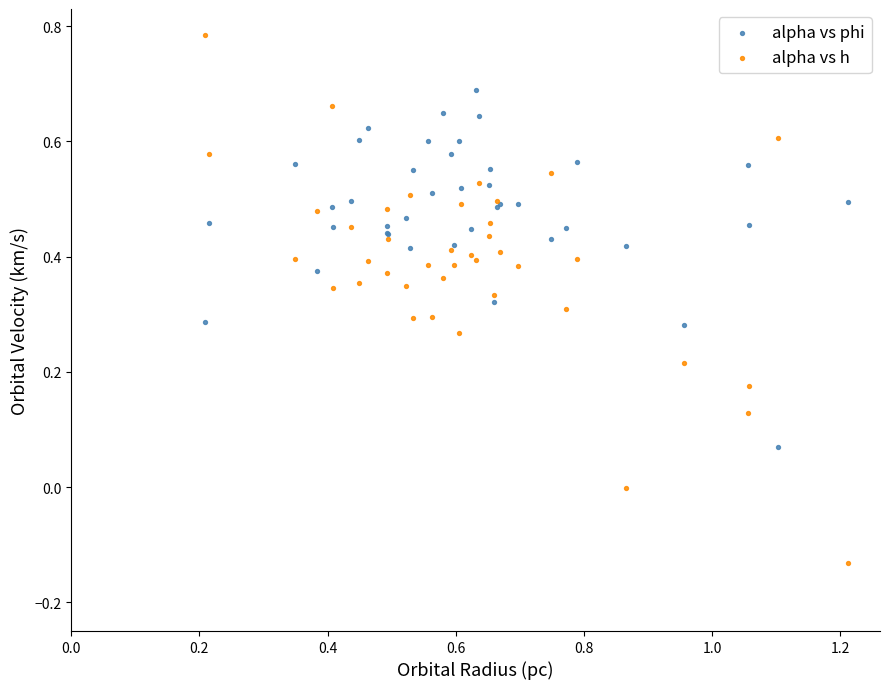

What is the X range (max minus min) for the scatter plot?

1.0